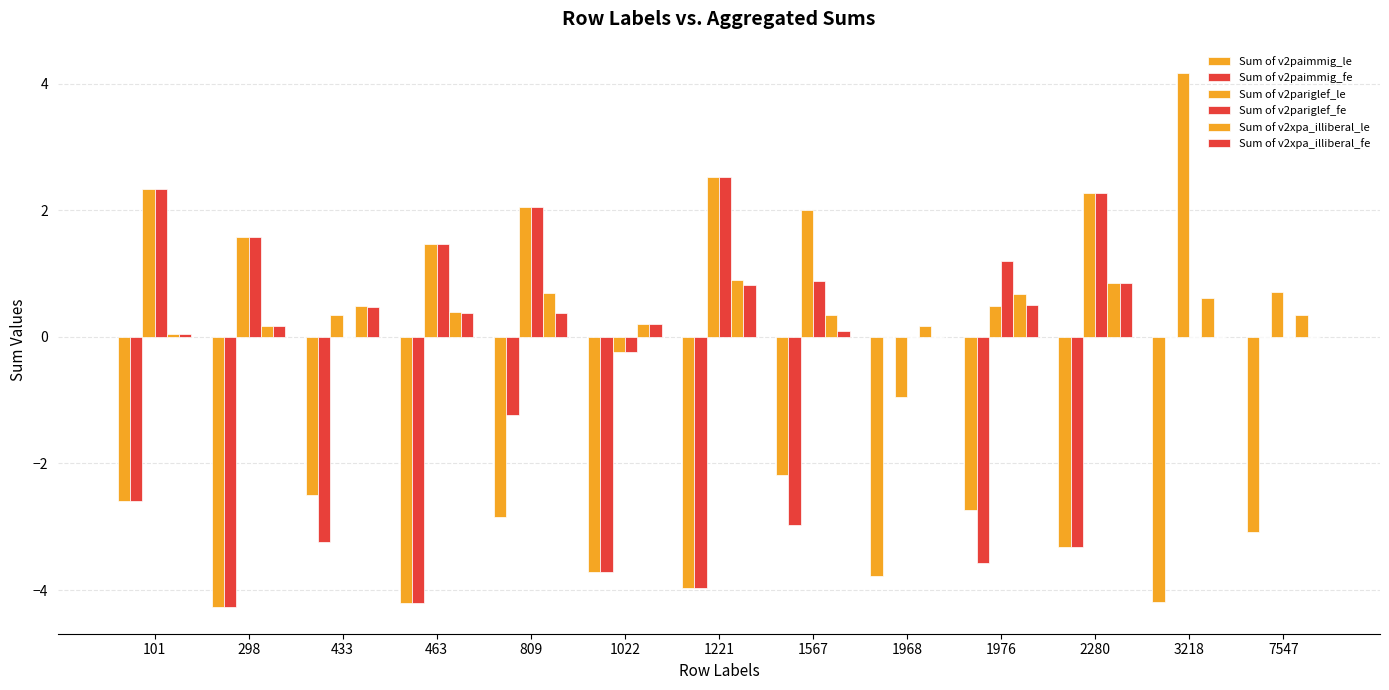

What is the difference between the second highest and second lowest values in the Sum of v2paimmig_le series?

1.7